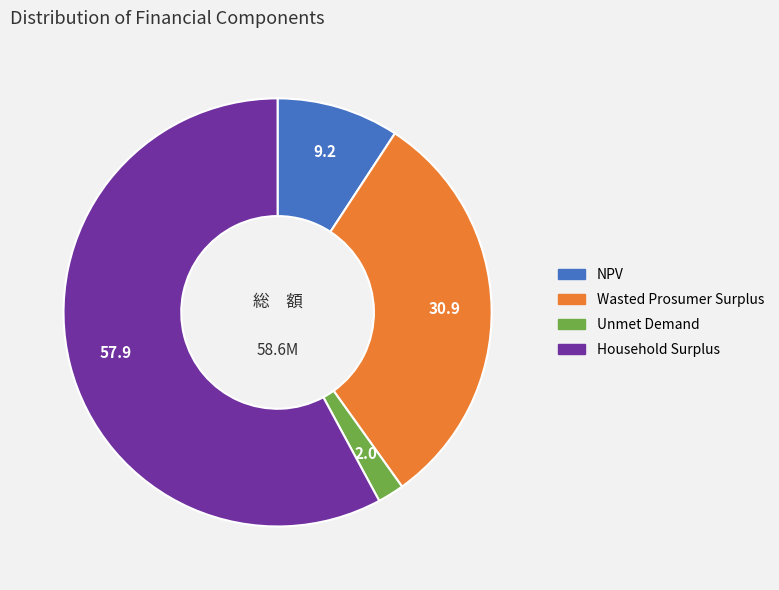

Combined, do Unmet Demand and NPV account for over 50%?

No